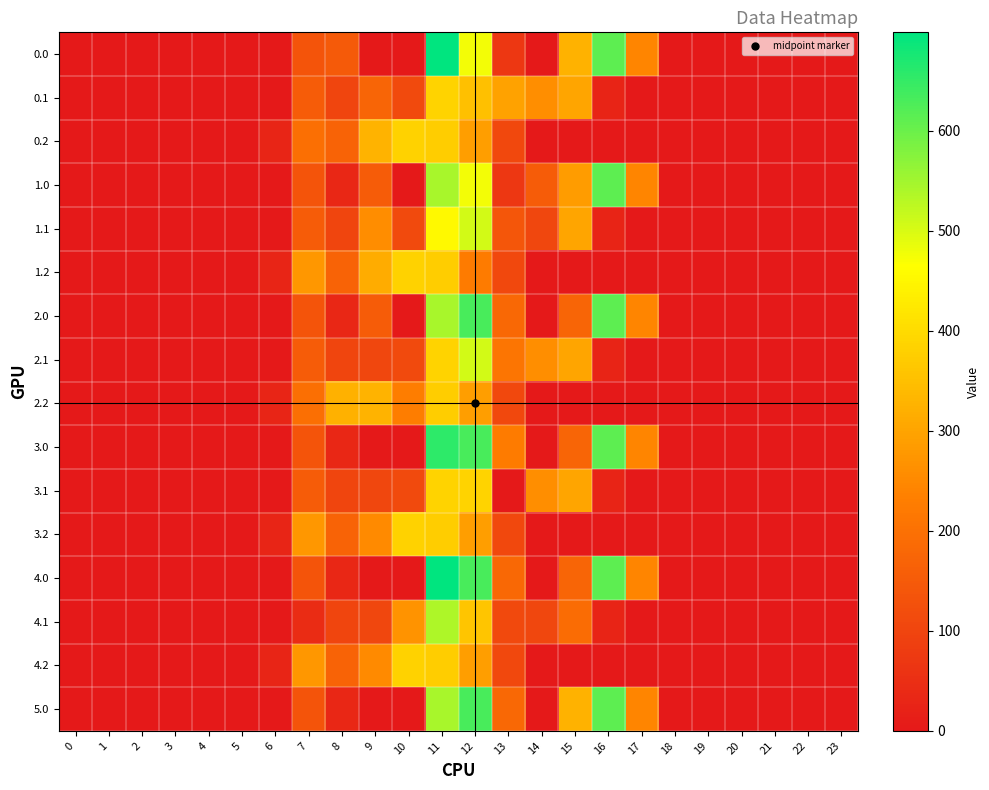

Which category has the highest value across all series?

11